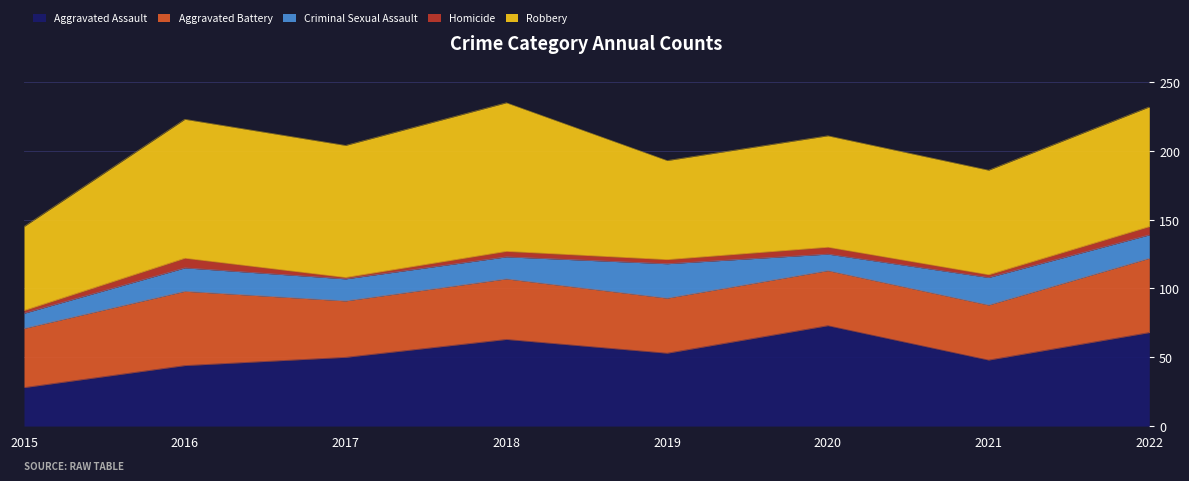

The value of Aggravated Battery at 2019 is 40. True or false?

True